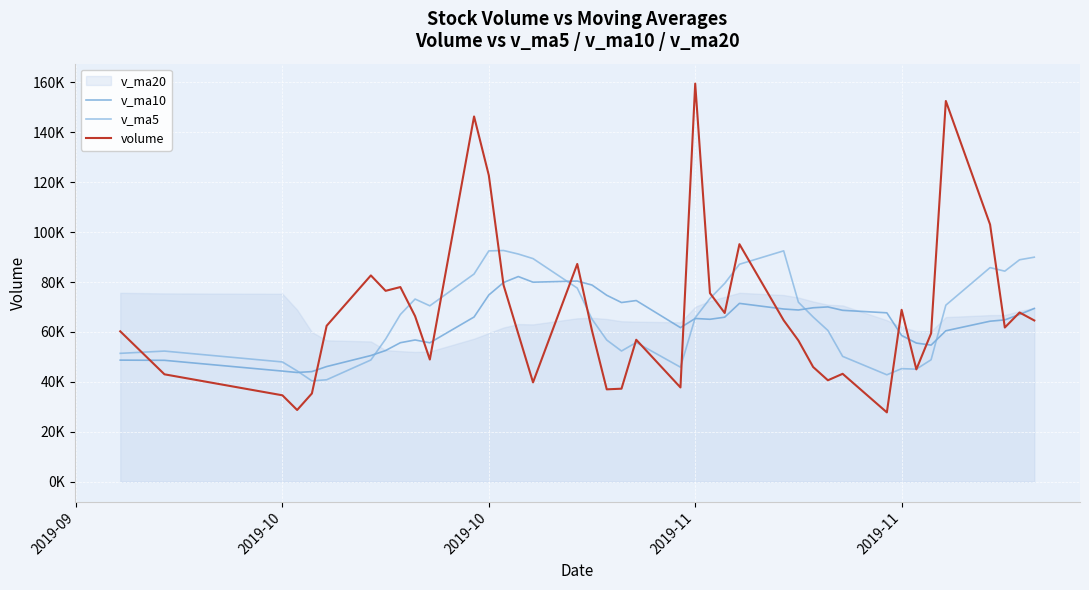

What is the maximum value shown in the chart?

159520.3